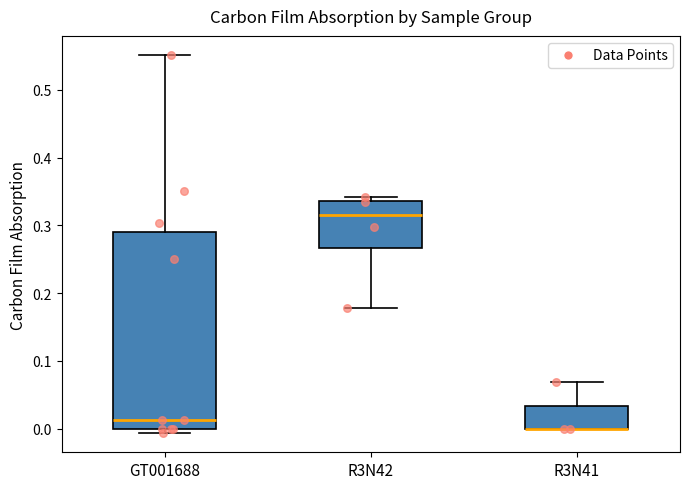

Reading left to right, transcribe this box plot: for each box, give where its median line is, the range the box spans, and where its two whiskers end, as read against the y-axis. The values are not printed on the chart, so give them approximately, as read against the axis.

GT001688: median 0.01, box 0.00 to 0.29, whiskers -0.01 to 0.55
R3N42: median 0.32, box 0.27 to 0.34, whiskers 0.18 to 0.34 (just above the box's upper edge)
R3N41: median 0.00 (drawn on the box's lower edge), box 0.00 to 0.03, whiskers 0.00 to 0.07